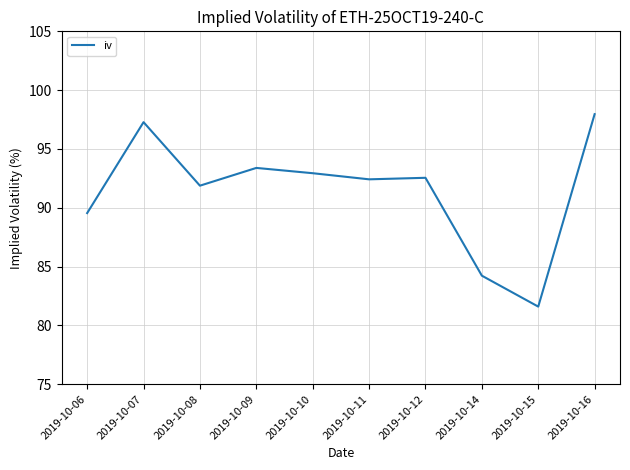

Is it true that the value at 2019-10-06 is 89.5?

True